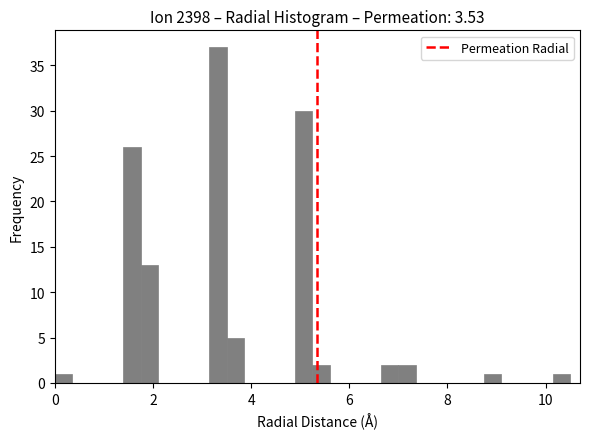

Around what value on the x-axis is the tallest bar? Give the approximate position of its centre, as read against the axis.

3.4